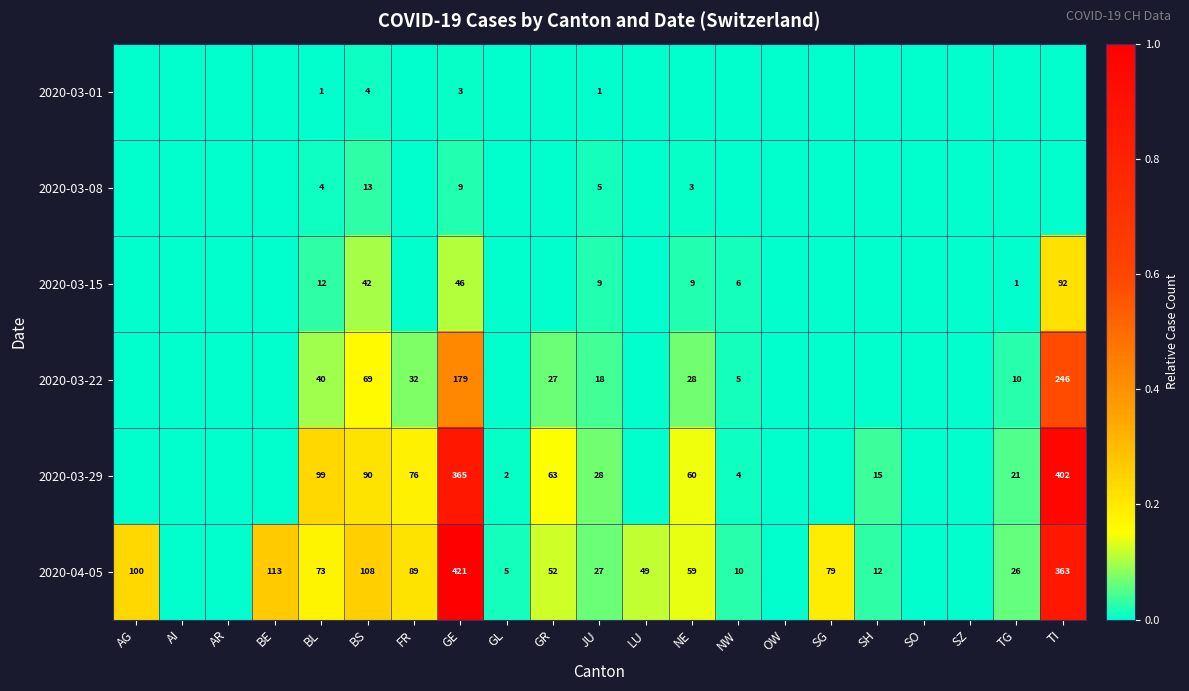

What is the spread (max minus min) of values at JU?

27